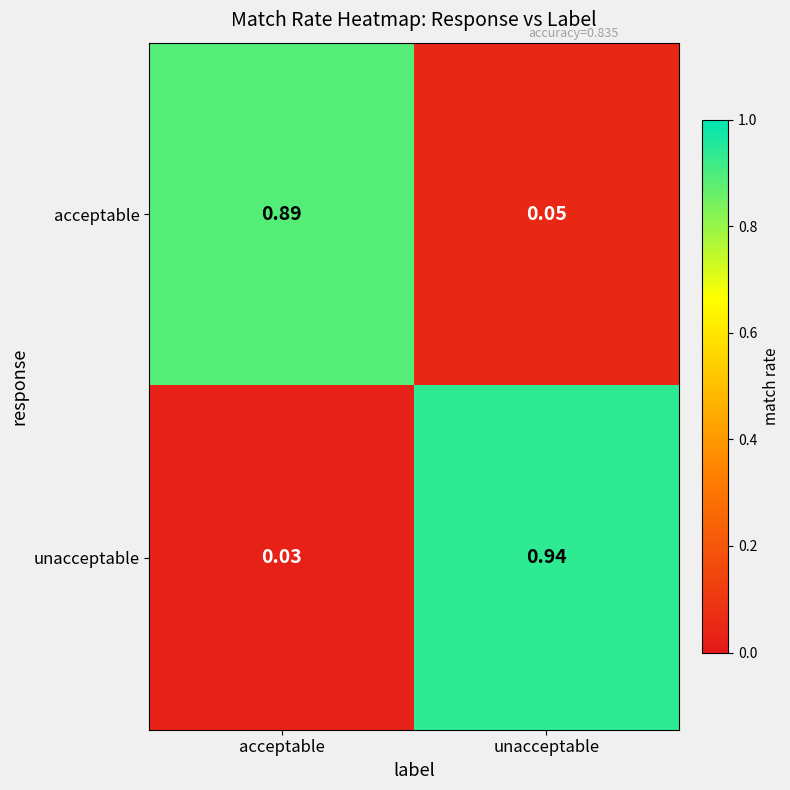

At acceptable, list the series in order from smallest to largest.

unacceptable, acceptable